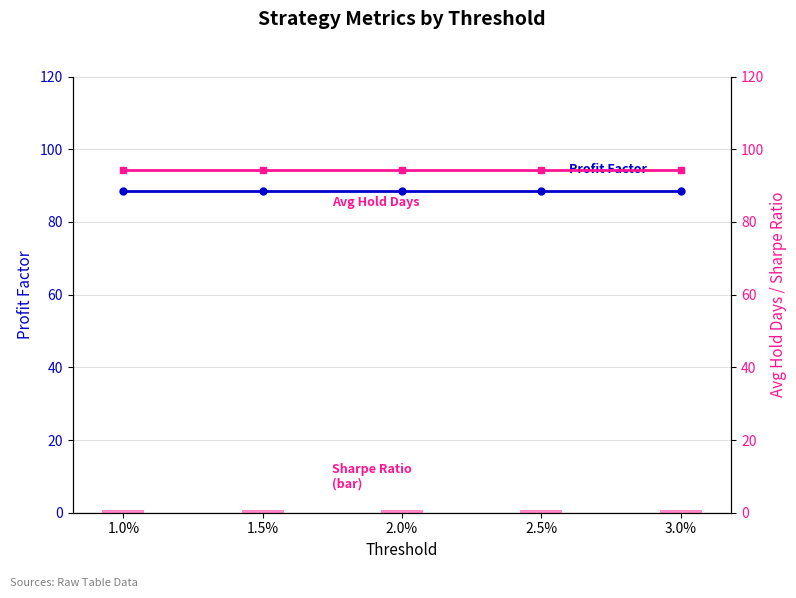

What position from the left is 2.5%?

4